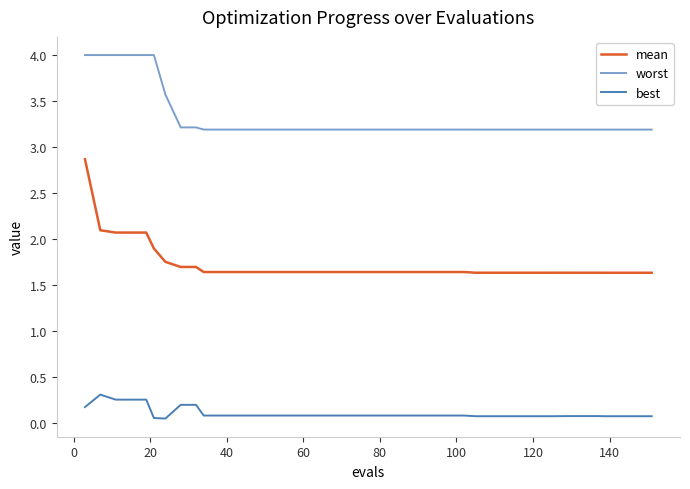

Which series has the largest total across all categories?

worst